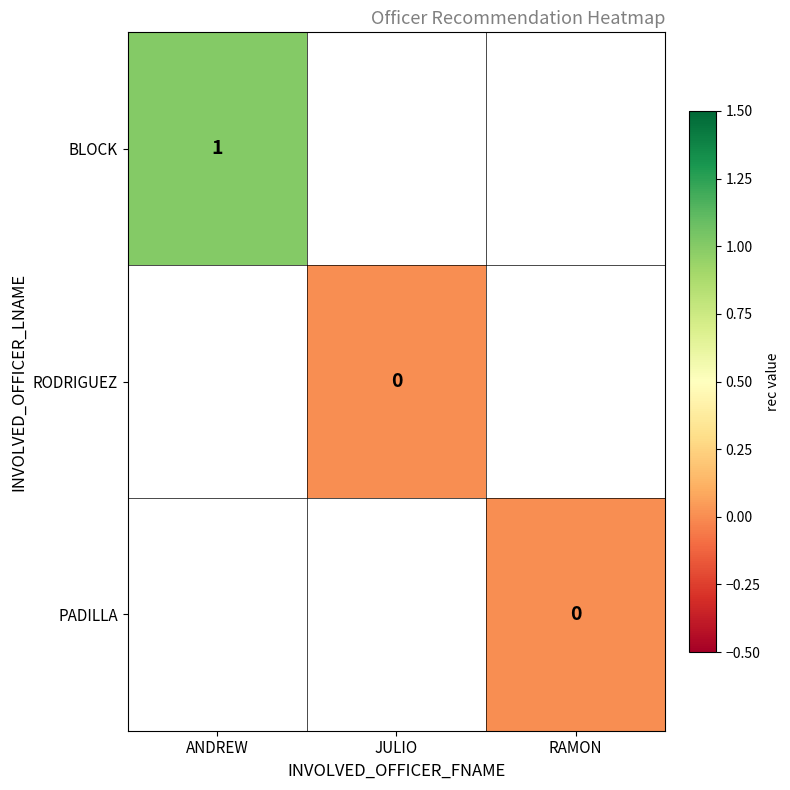

The RODRIGUEZ series shows 0.0 at JULIO. True or false?

True